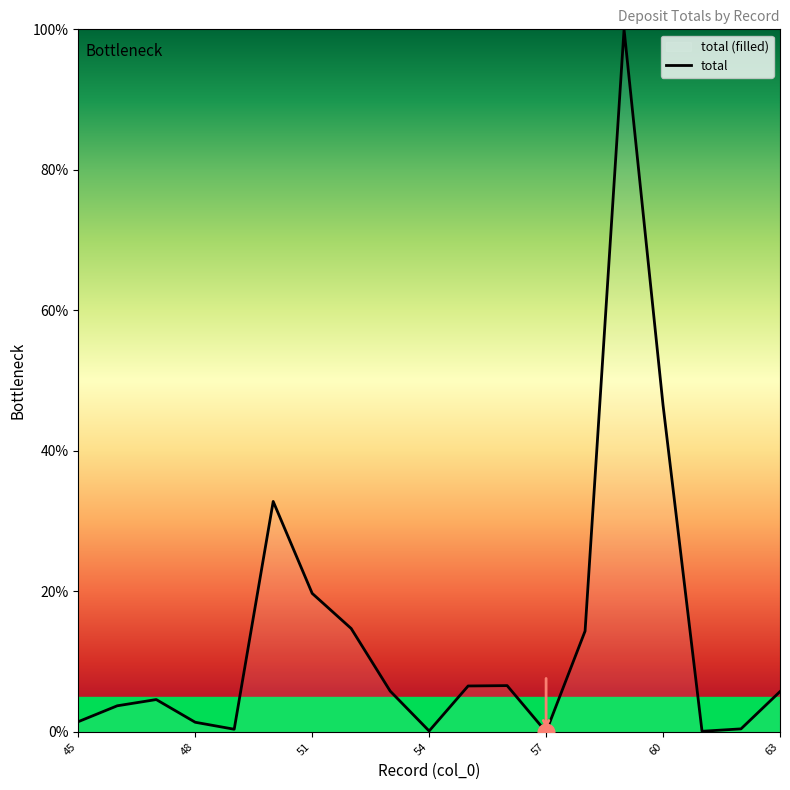

What is the value of the 12th point from the left?

6.6